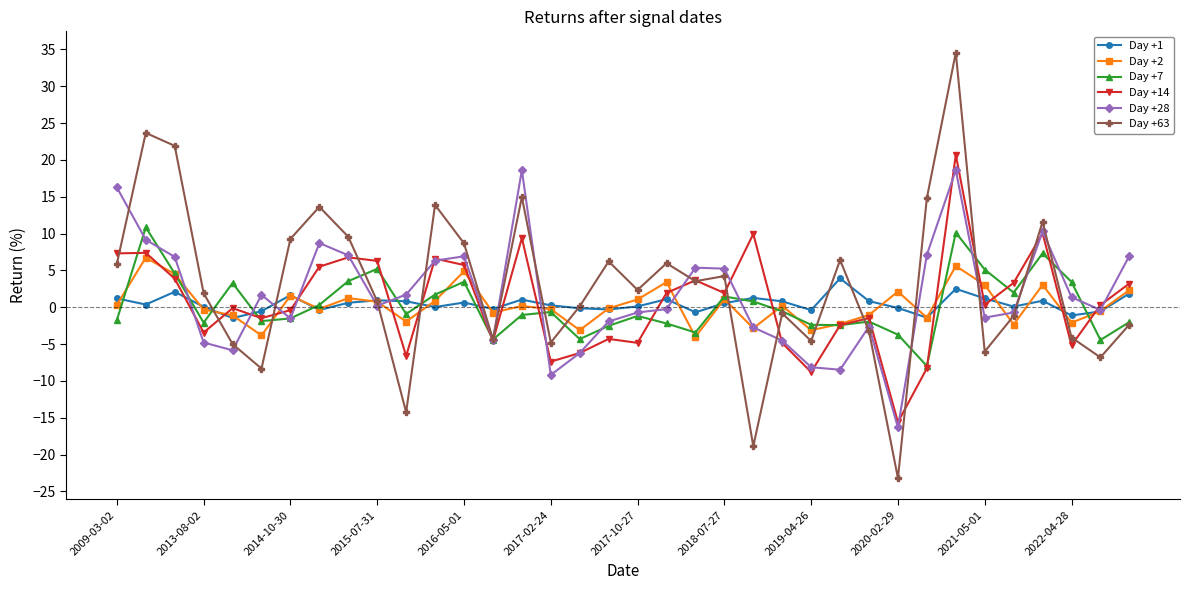

Count the number of data series in this chart.

6